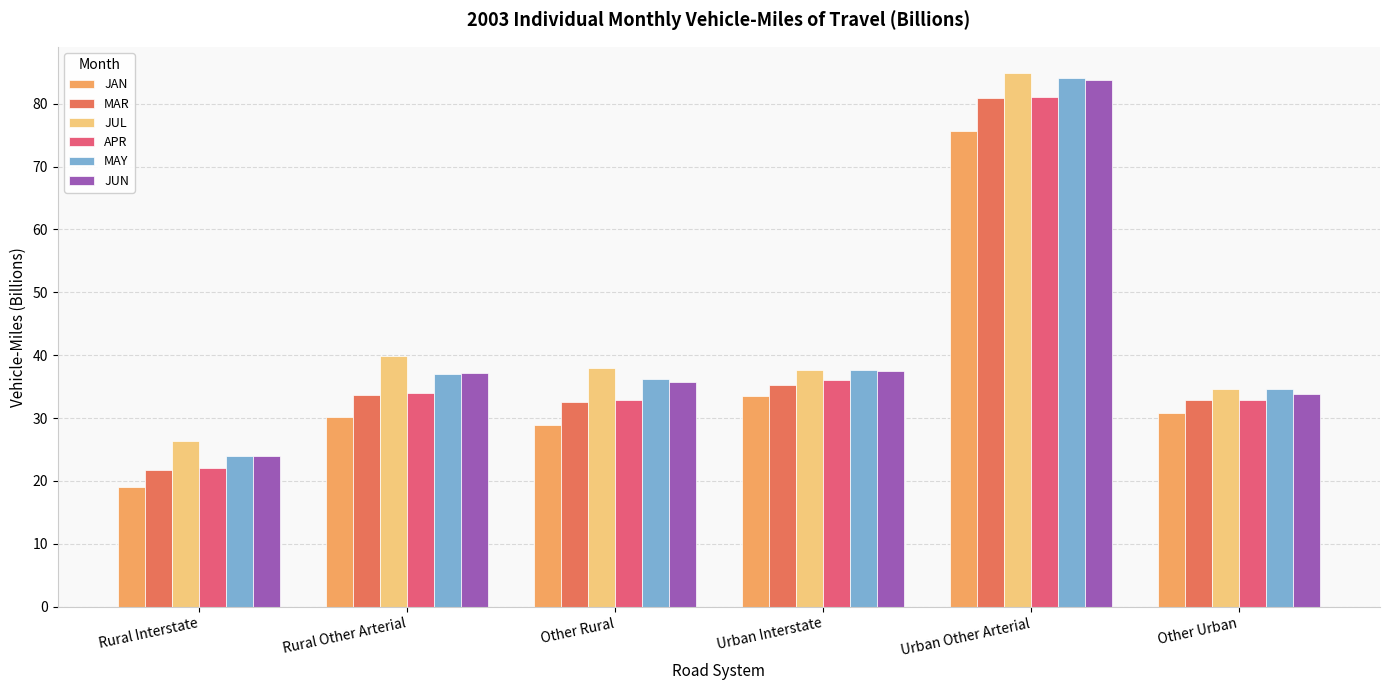

What position from the right is Urban Other Arterial?

2